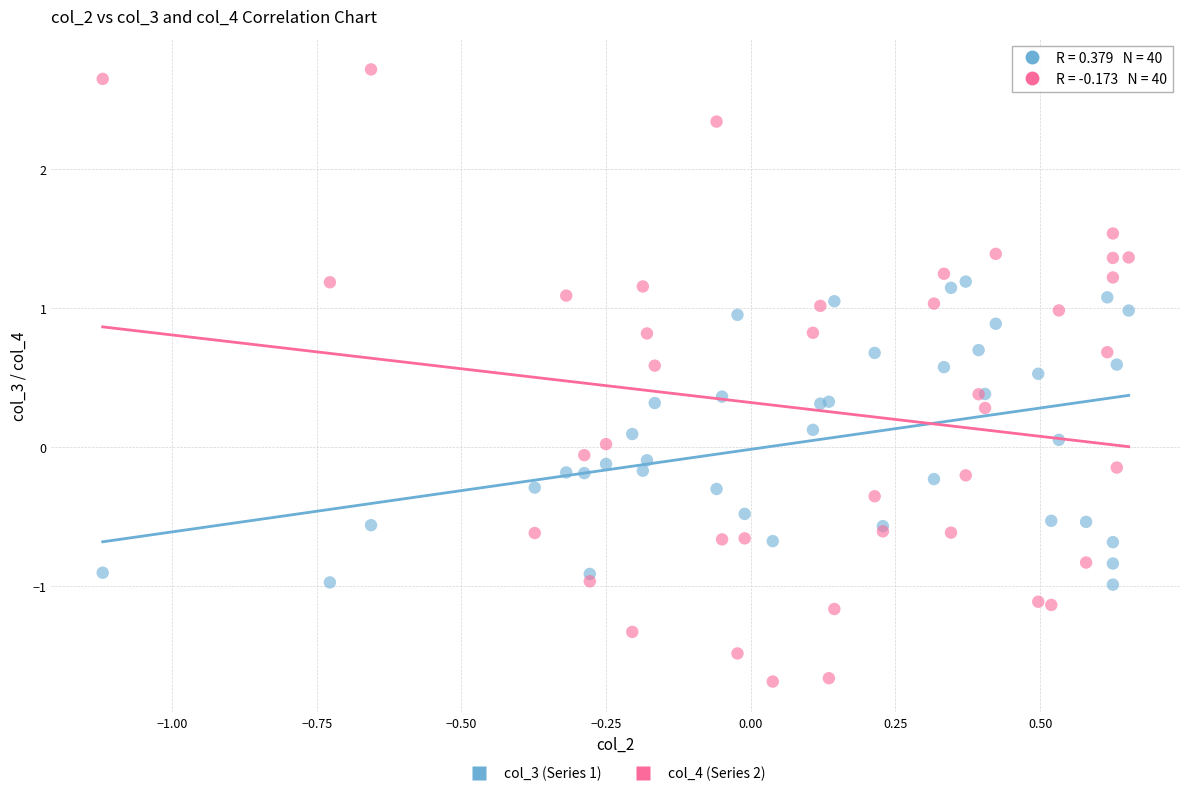

Which series reaches the minimum Y coordinate?

col_4 (Series 2)